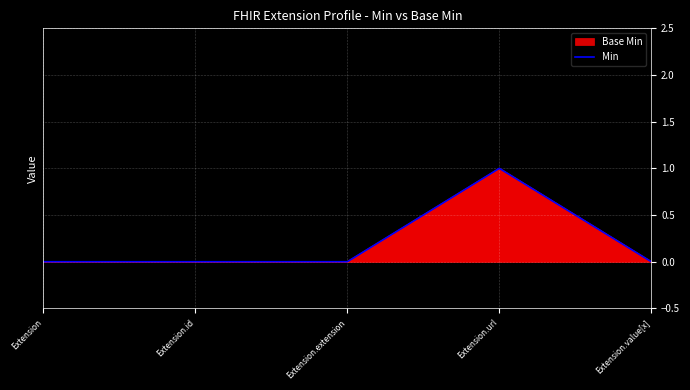

Where is the data nearest to the value 0?

Extension